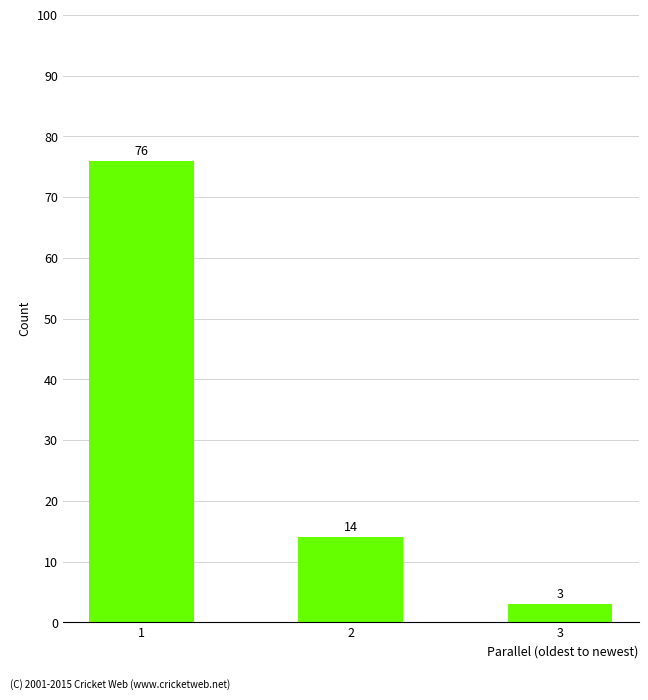

Which label corresponds to the smallest value in the chart?

3